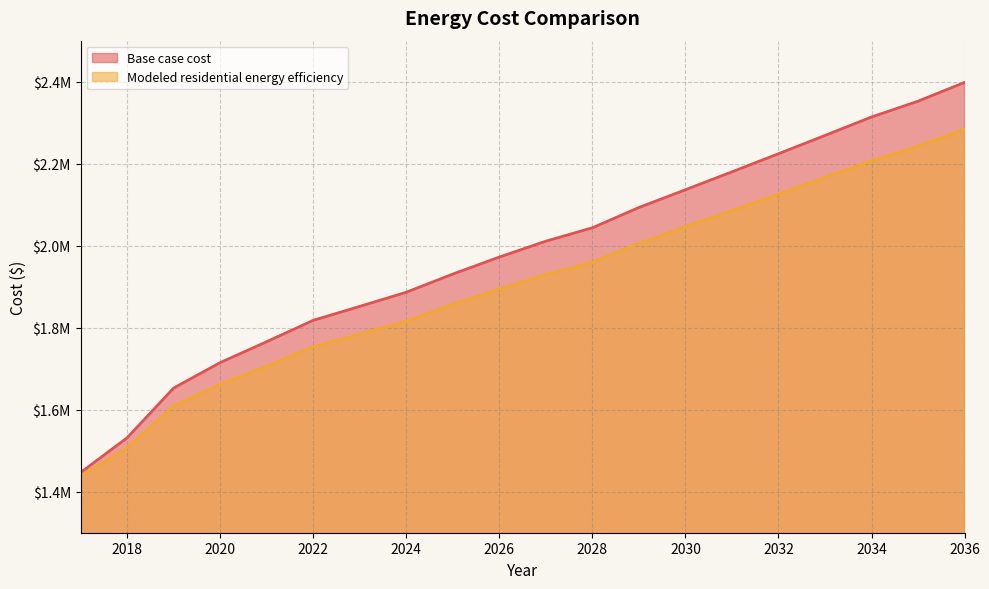

Is it true that Modeled residential energy efficiency equals 2207027.3 at 2034?

True